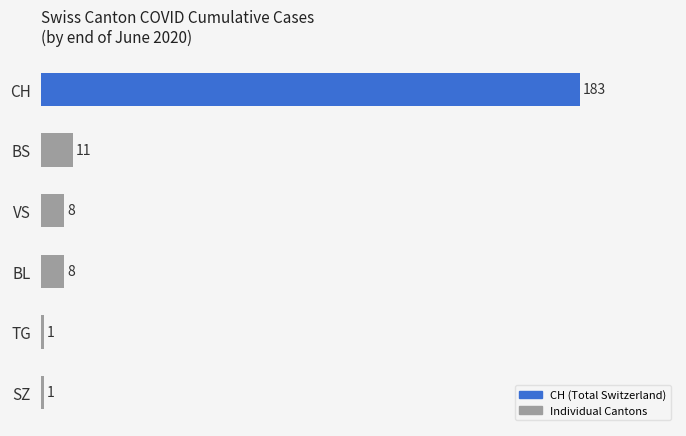

What is the sum of all values?

212